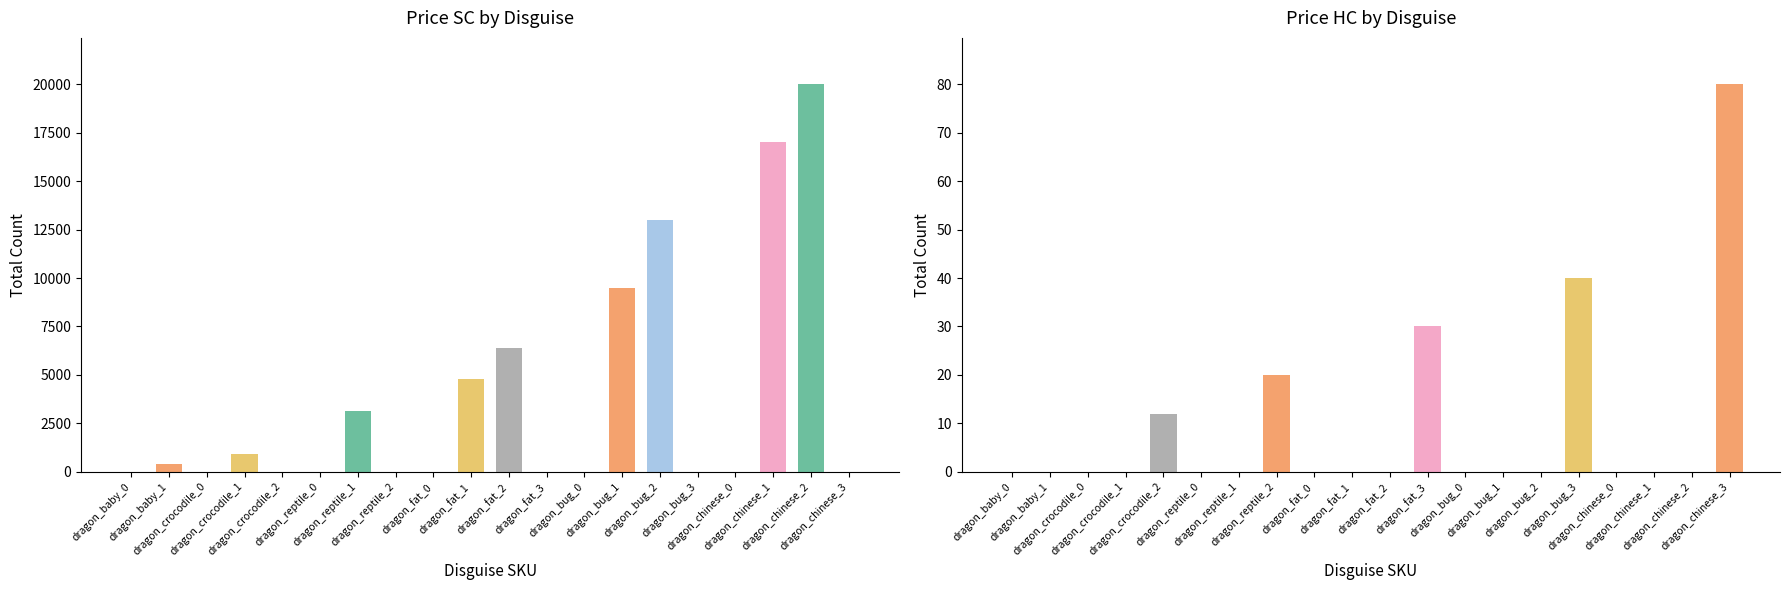

Is it true that priceHC equals 19 at dragon_crocodile_2?

False